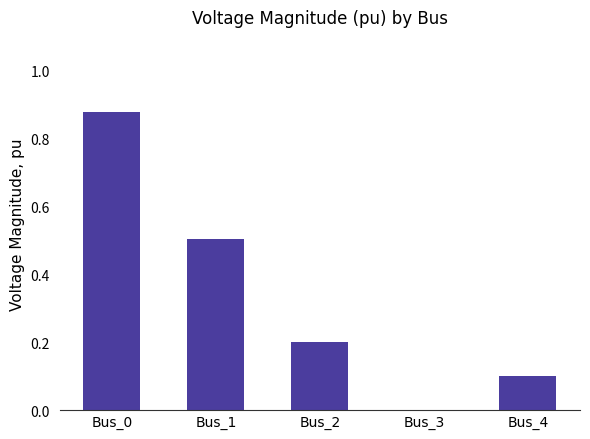

What is the approximate value at Bus_1?

0.5